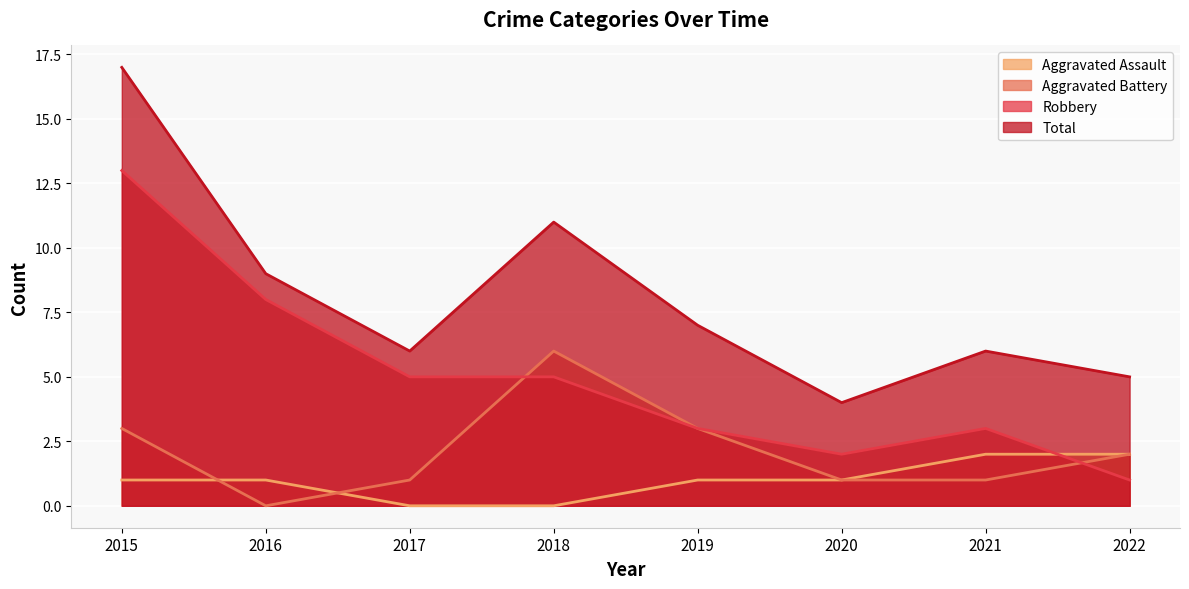

True or false: Aggravated Battery and Total intersect in this chart.

False